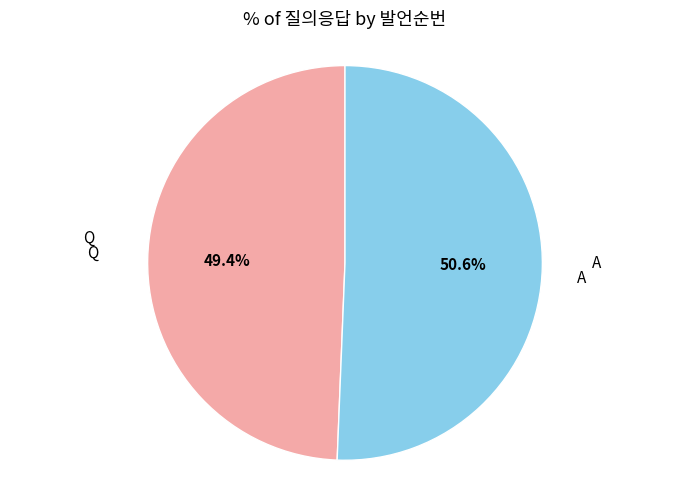

What is the largest slice in the pie chart?

A